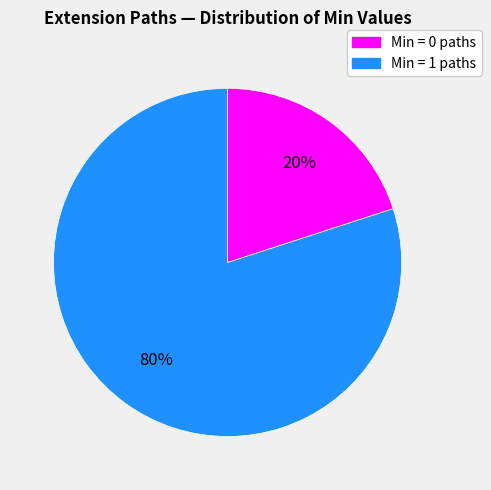

Is there any slice that represents more than half of the pie?

Yes